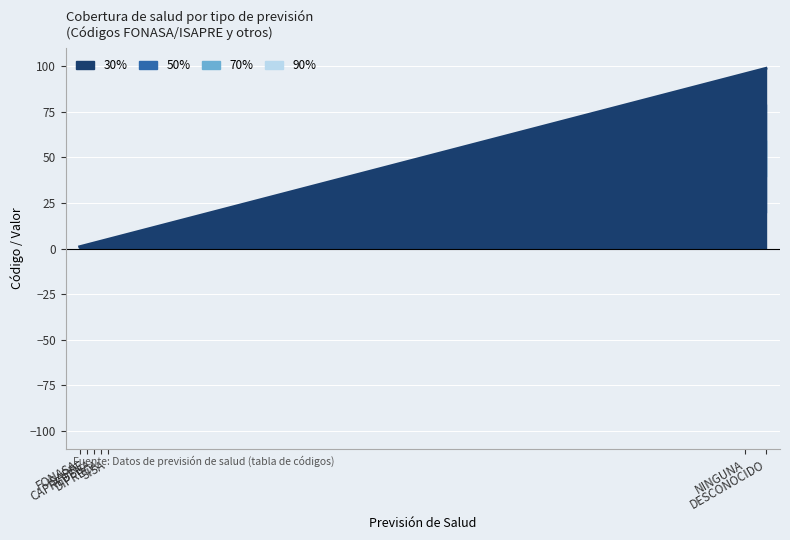

What is the sum of the 70% values at FONASA and DIPRECA?

3.0